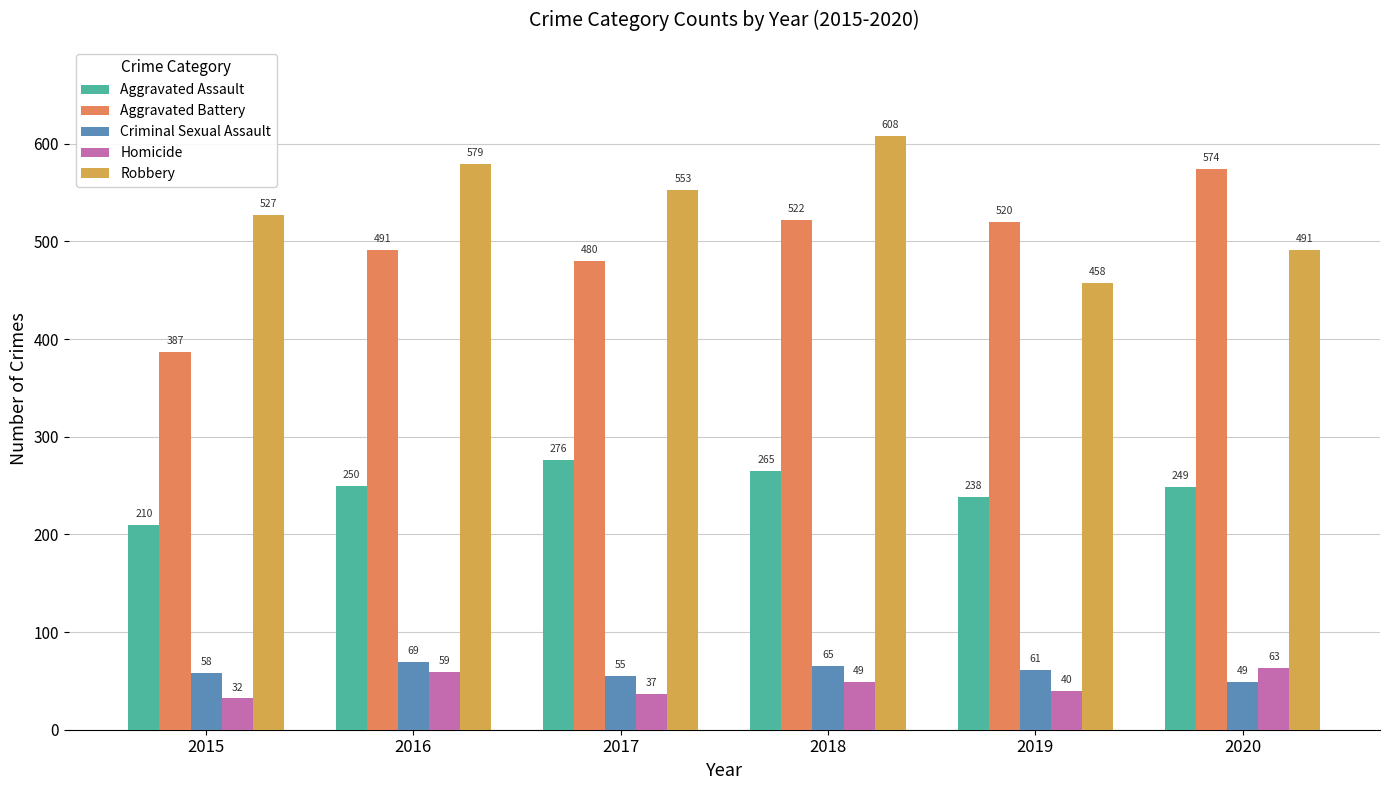

List the labels in order of Criminal Sexual Assault value, largest first.

2016, 2018, 2019, 2015, 2017, 2020